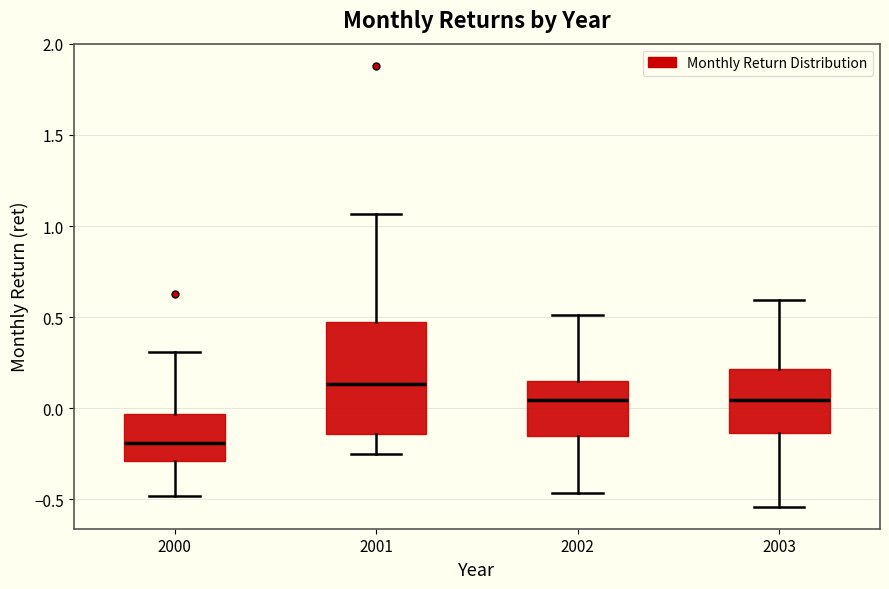

Which box's median line is the highest?

2001